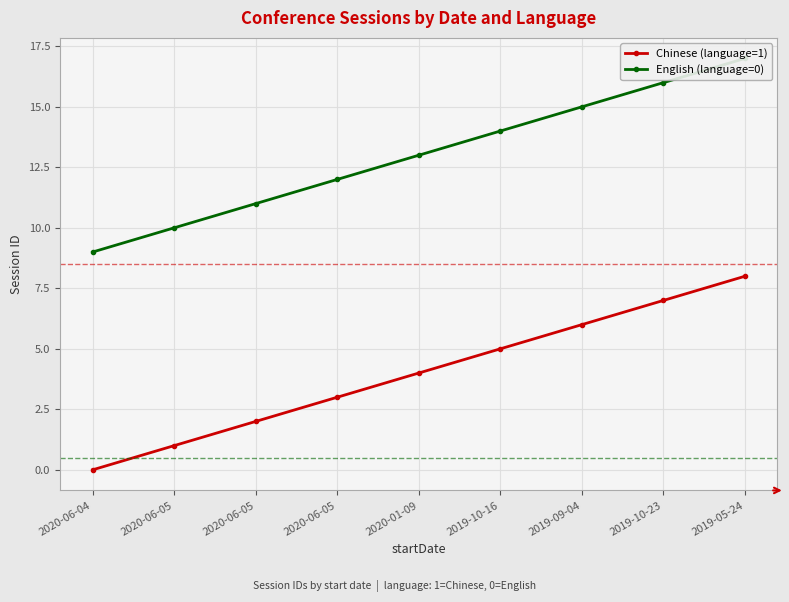

True or false: Chinese (language=1) has a value of 4 at 2020-01-09.

True